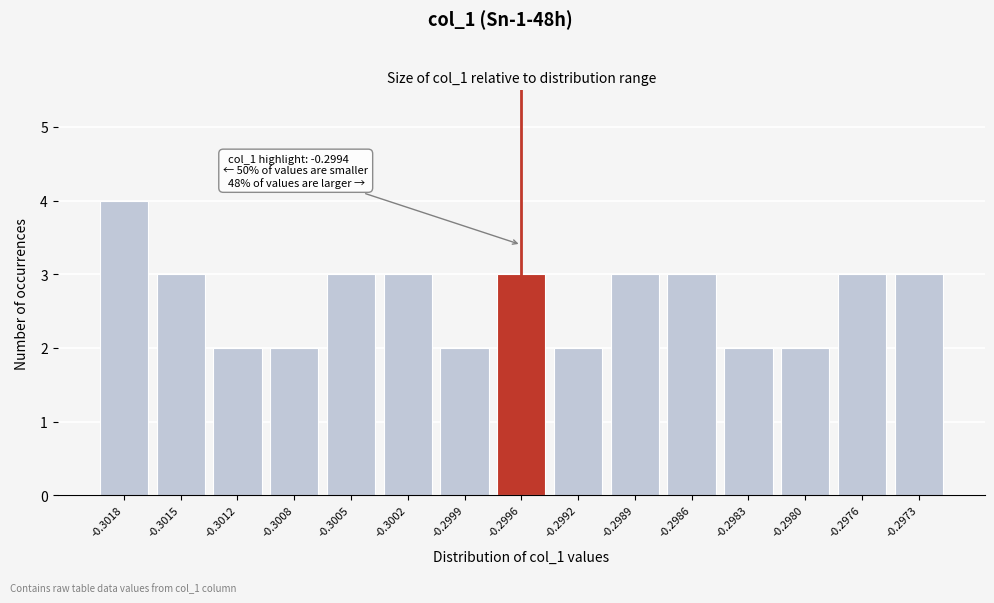

Reading left to right, list all the values displayed in this chart.

4	3	2	2	3	3	2	3	2	3	3	2	2	3	3